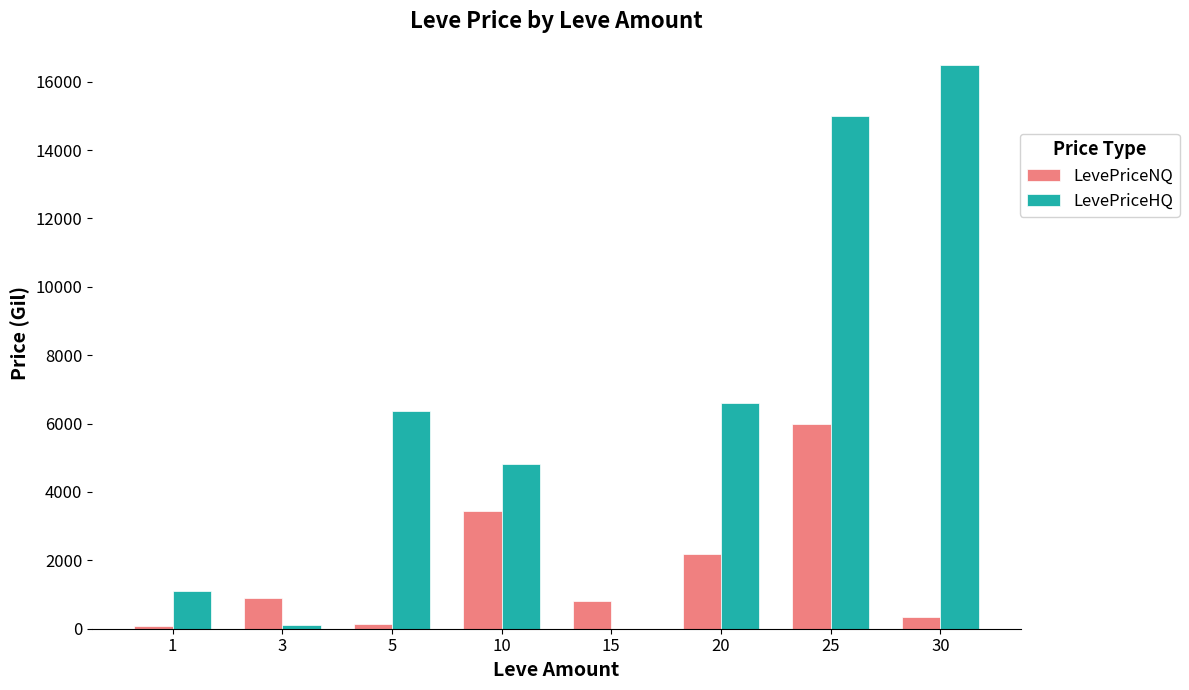

Is it true that LevePriceHQ equals 7450.5 at 25?

False